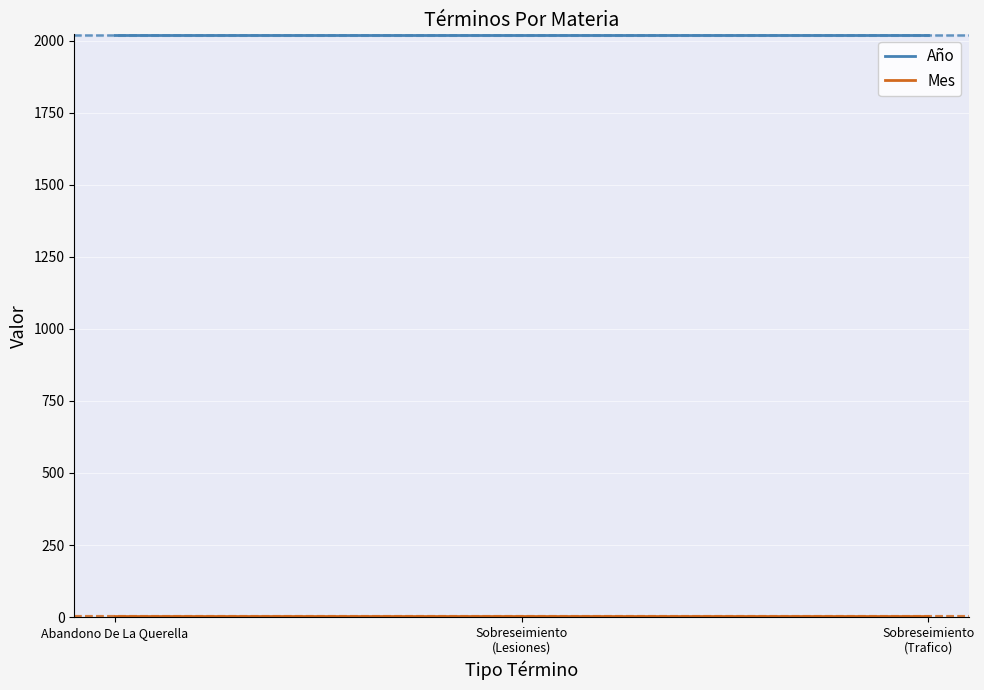

What is the minimum value shown in the chart?

4